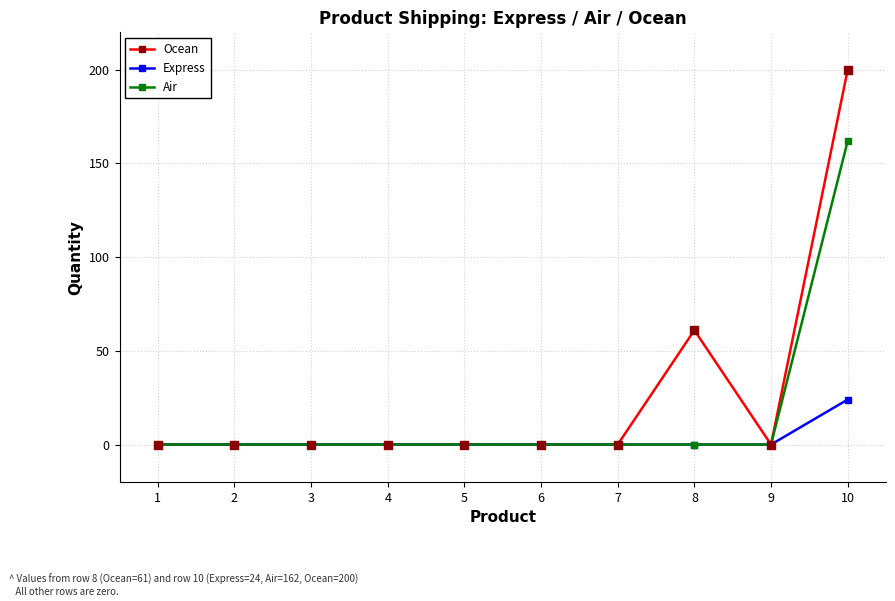

What are all the series names shown in the legend?

Ocean, Express, Air